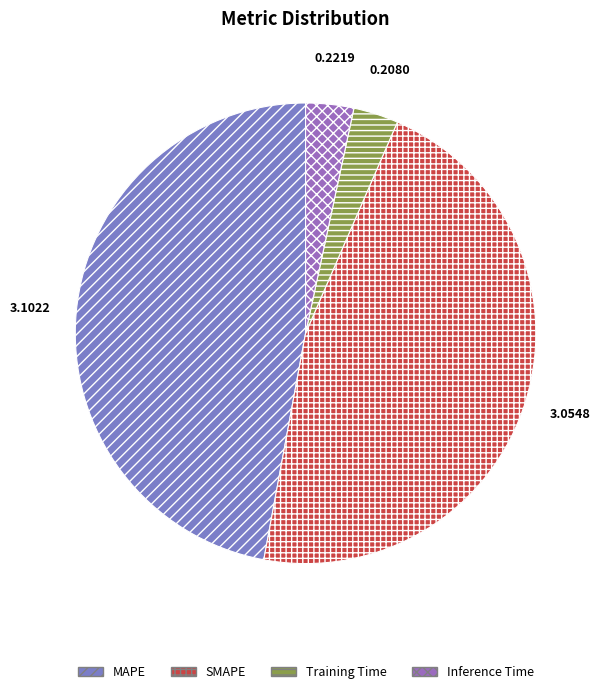

How many slices are in this pie chart?

4